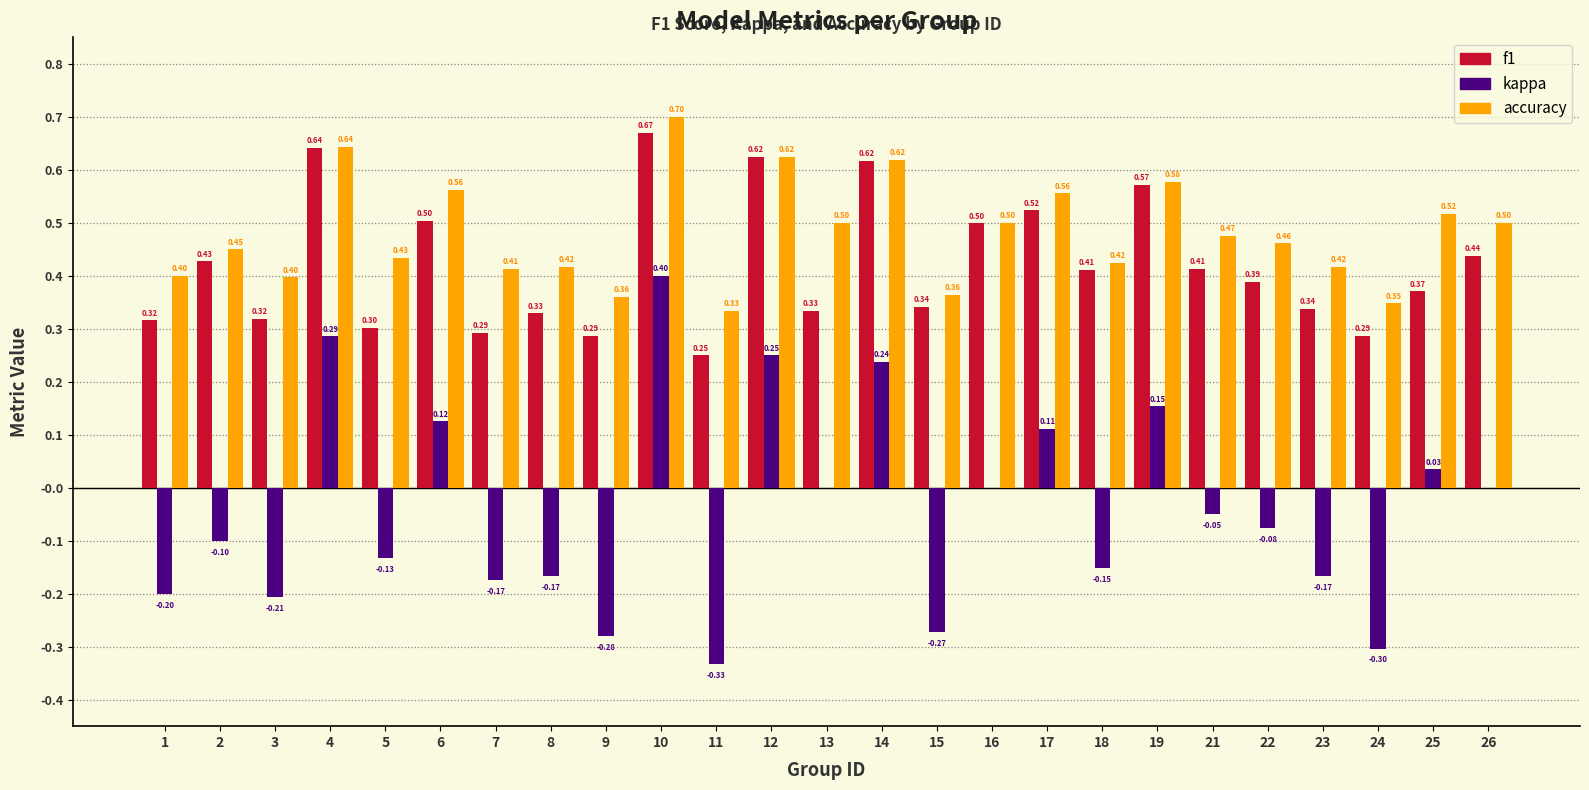

Which series has the largest total across all categories?

accuracy